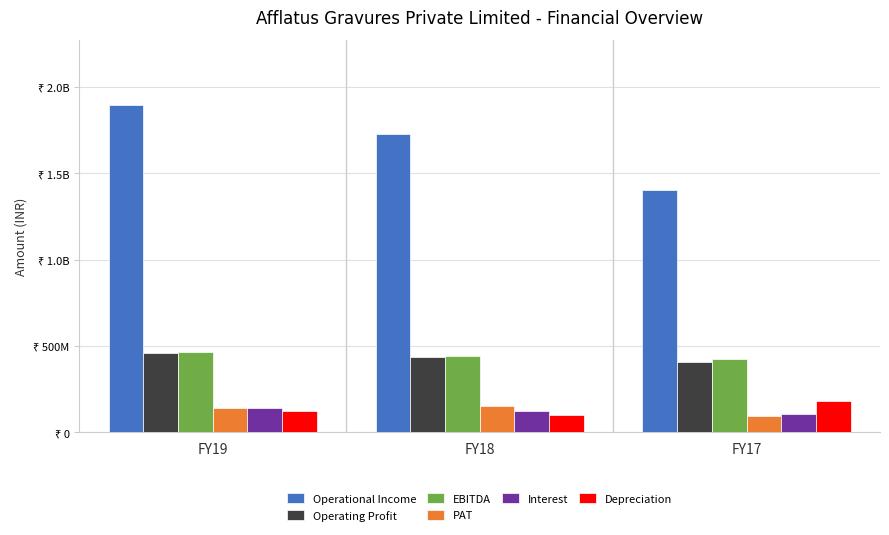

What is the approximate value of Operating Profit at FY17?

405400160